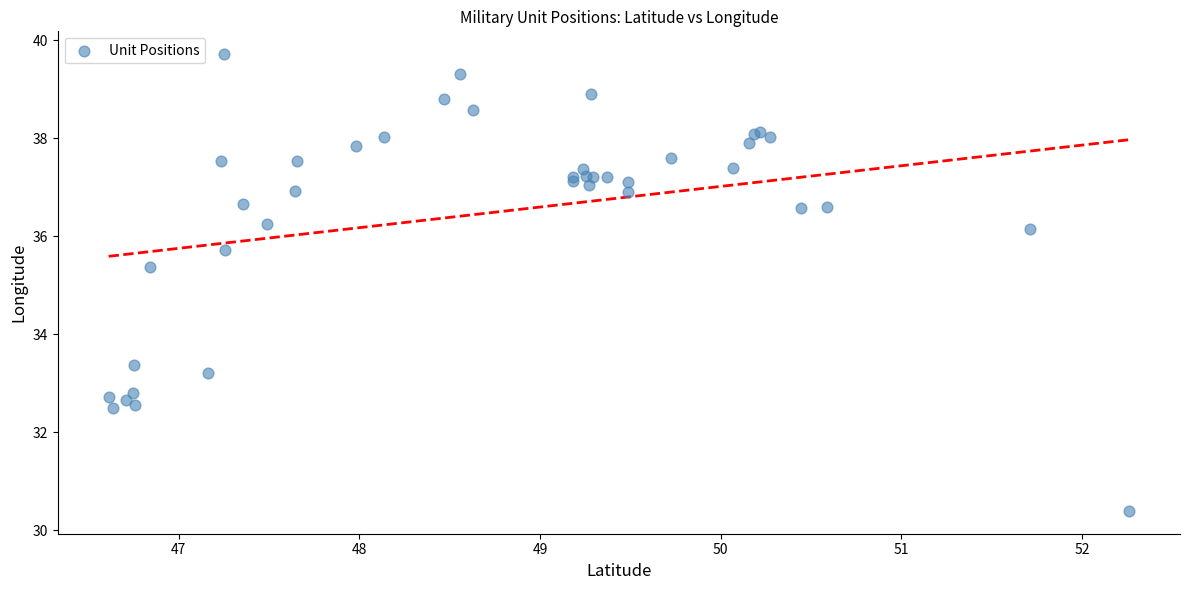

What Y value in the scatter plot is closest to 35?

35.4